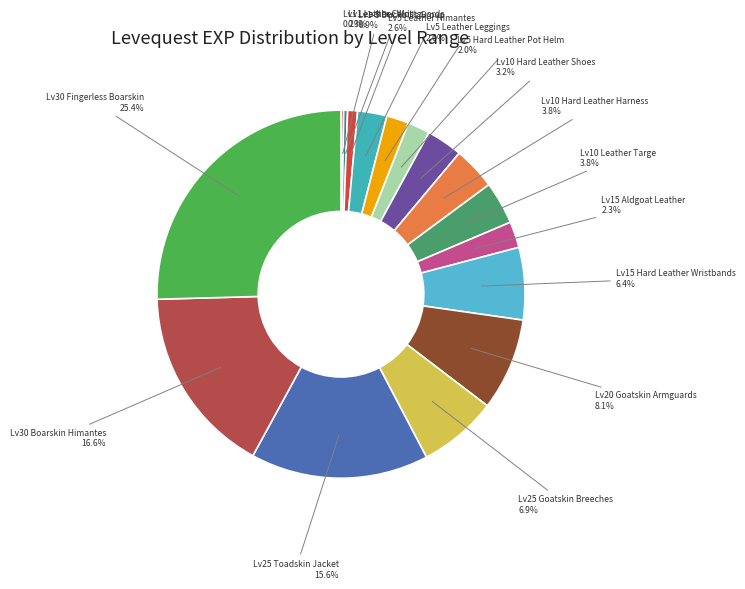

Between Lv1 Leather Wristguards and Lv15 Aldgoat Leather, which is larger?

Lv15 Aldgoat Leather